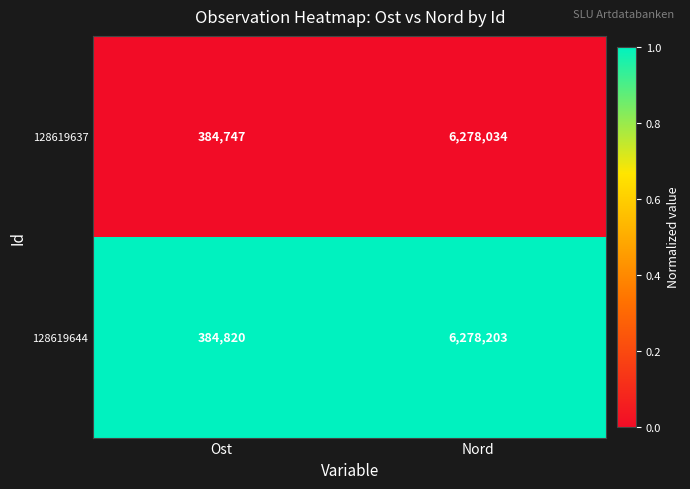

Reading left to right, what are all the values shown in this chart?

128619637: 384747	6278034
128619644: 384820	6278203